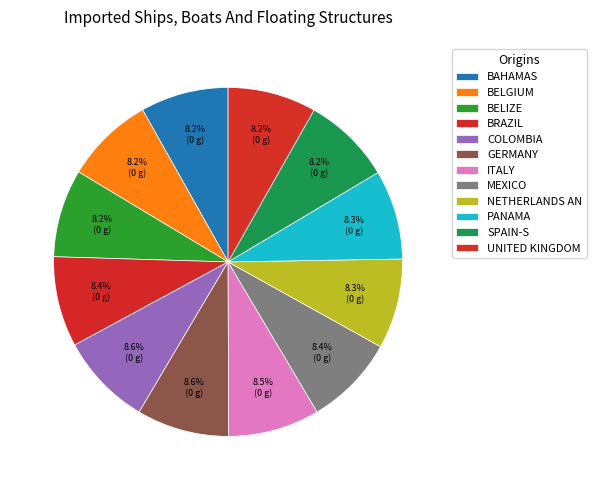

How many slices are in this pie chart?

12